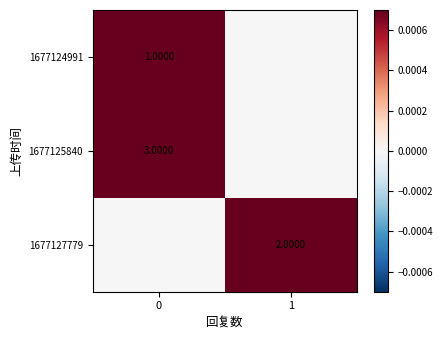

True or false: 1677125840 has a value of 2 at 1.

False